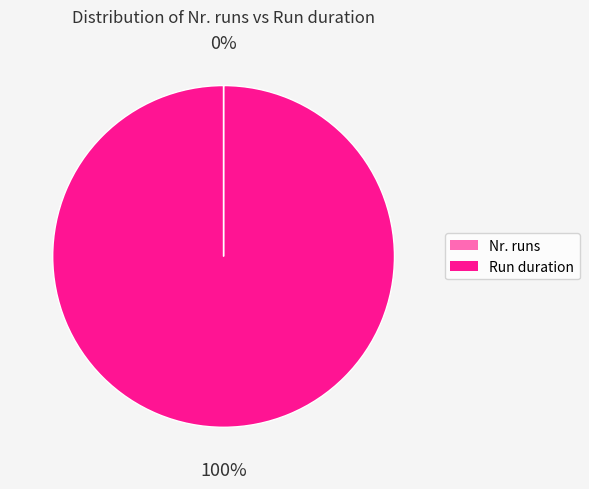

The Run duration slice represents 100% of the pie. True or false?

True